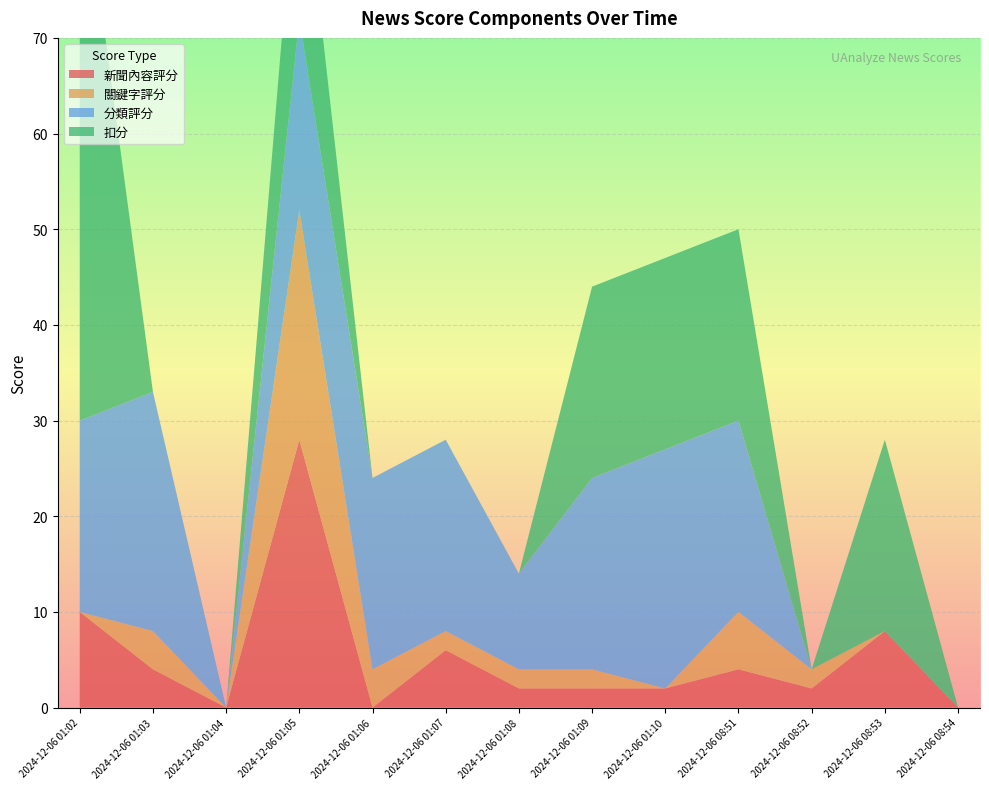

Reading left to right, list all the values displayed in this chart.

新聞內容評分: 10	4	0	28	0	6	2	2	2	4	2	8	0
關鍵字評分: 0	4	0	24	4	2	2	2	0	6	2	0	0
分類評分: 20	25	0	20	20	20	10	20	25	20	0	0	0
扣分: 60	0	0	20	0	0	0	20	20	20	0	20	0